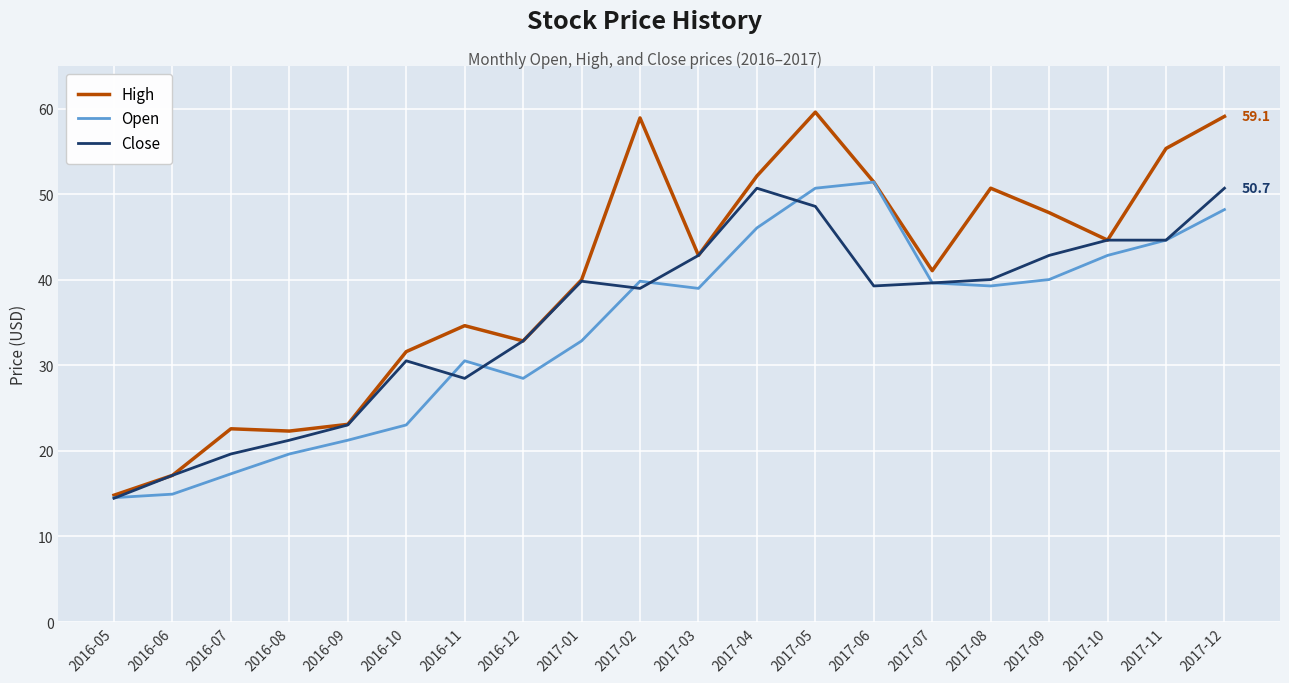

True or false: Close has a value of 12.8 at 2017-08.

False